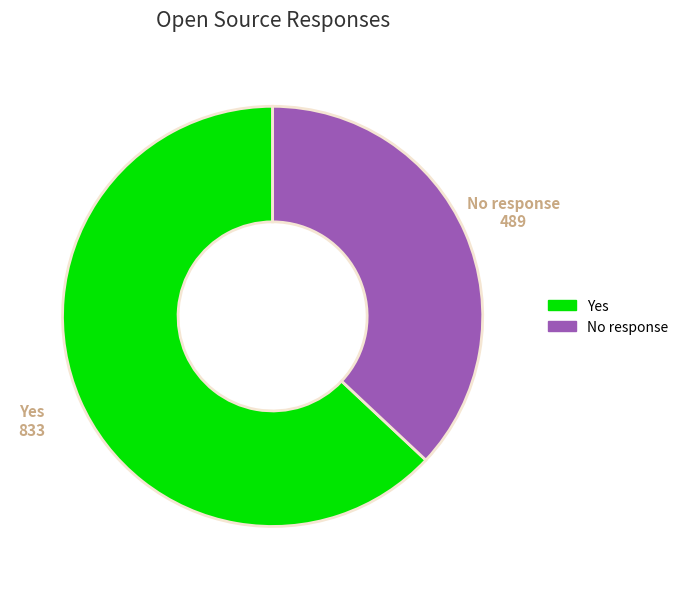

Between No response and Yes, which is larger?

Yes